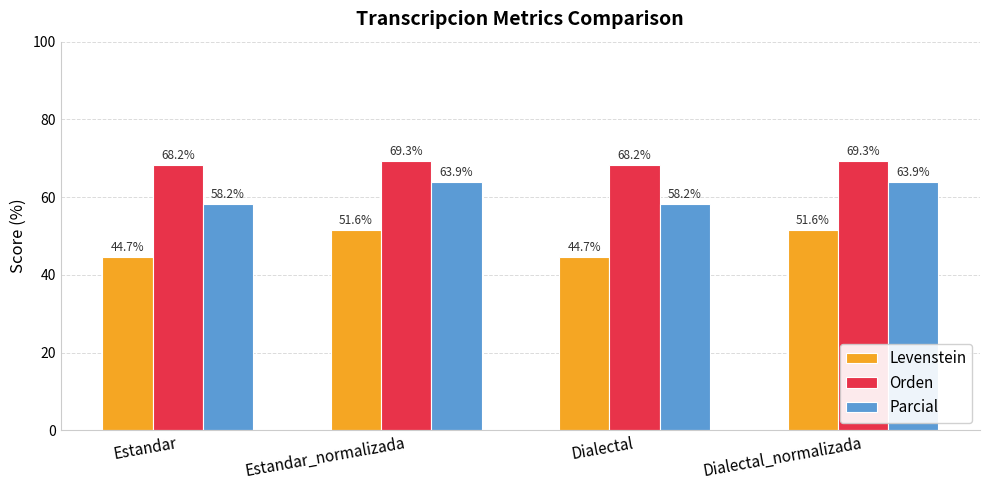

List the series in order of their overall mean, highest first.

Orden, Parcial, Levenstein